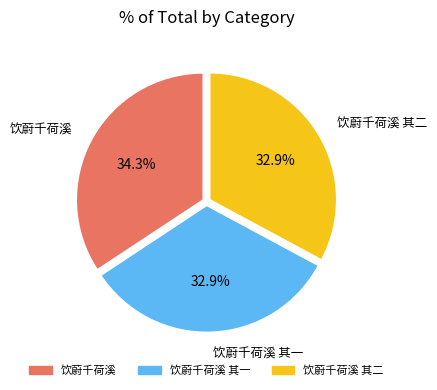

How many slices are in this pie chart?

3